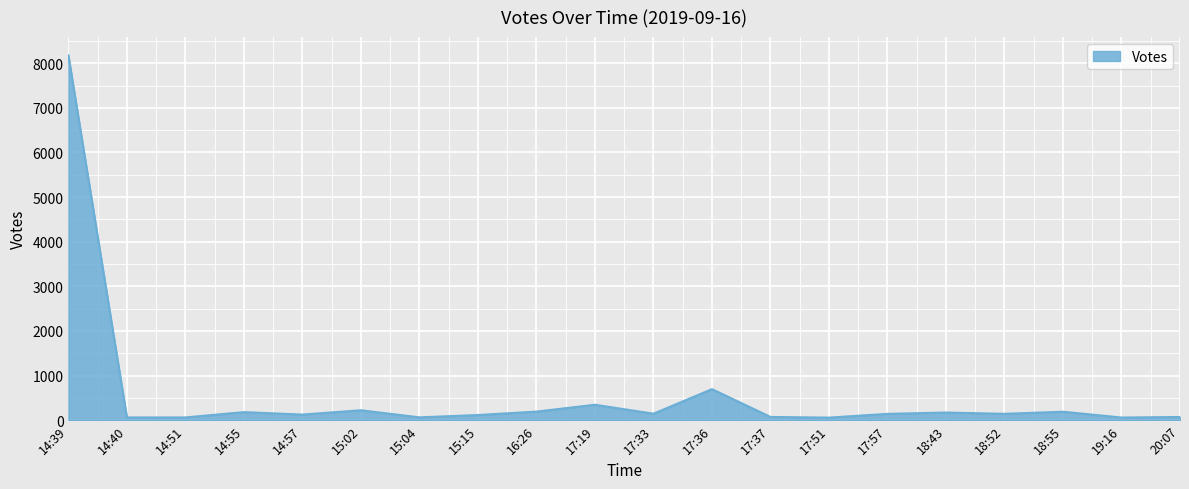

The value at 17:19 is 346. True or false?

True